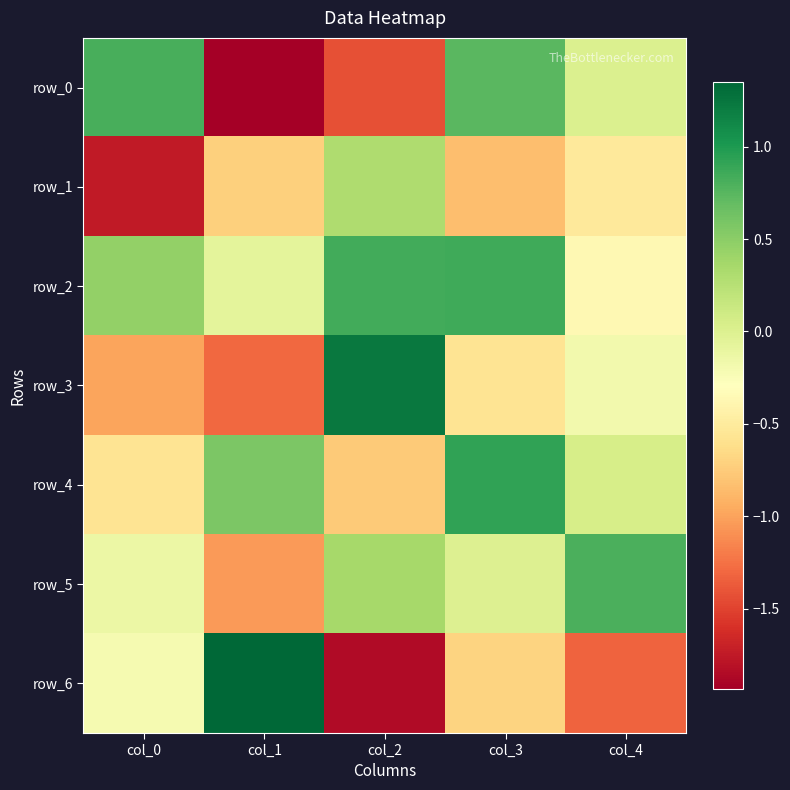

Between col_0 and col_2, which is larger?

col_0